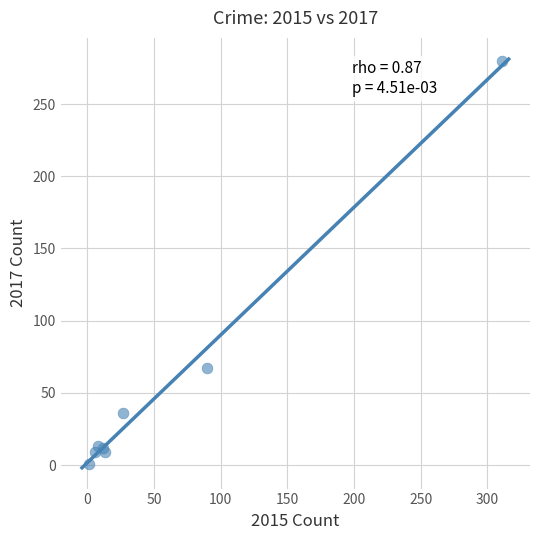

What Y value in the scatter plot is closest to 140?

67